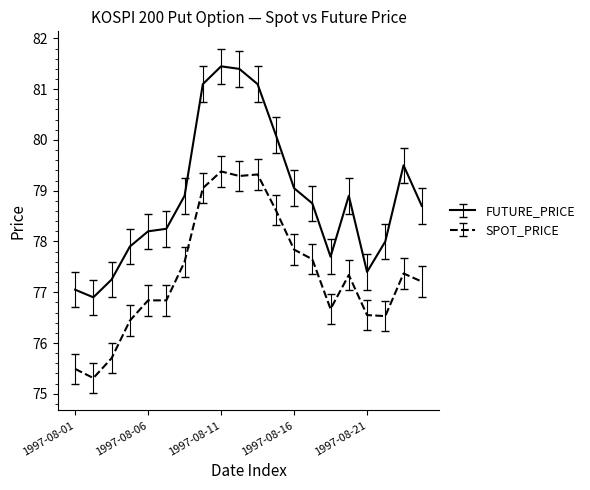

List the series in order of their peak value, lowest first.

SPOT_PRICE, FUTURE_PRICE